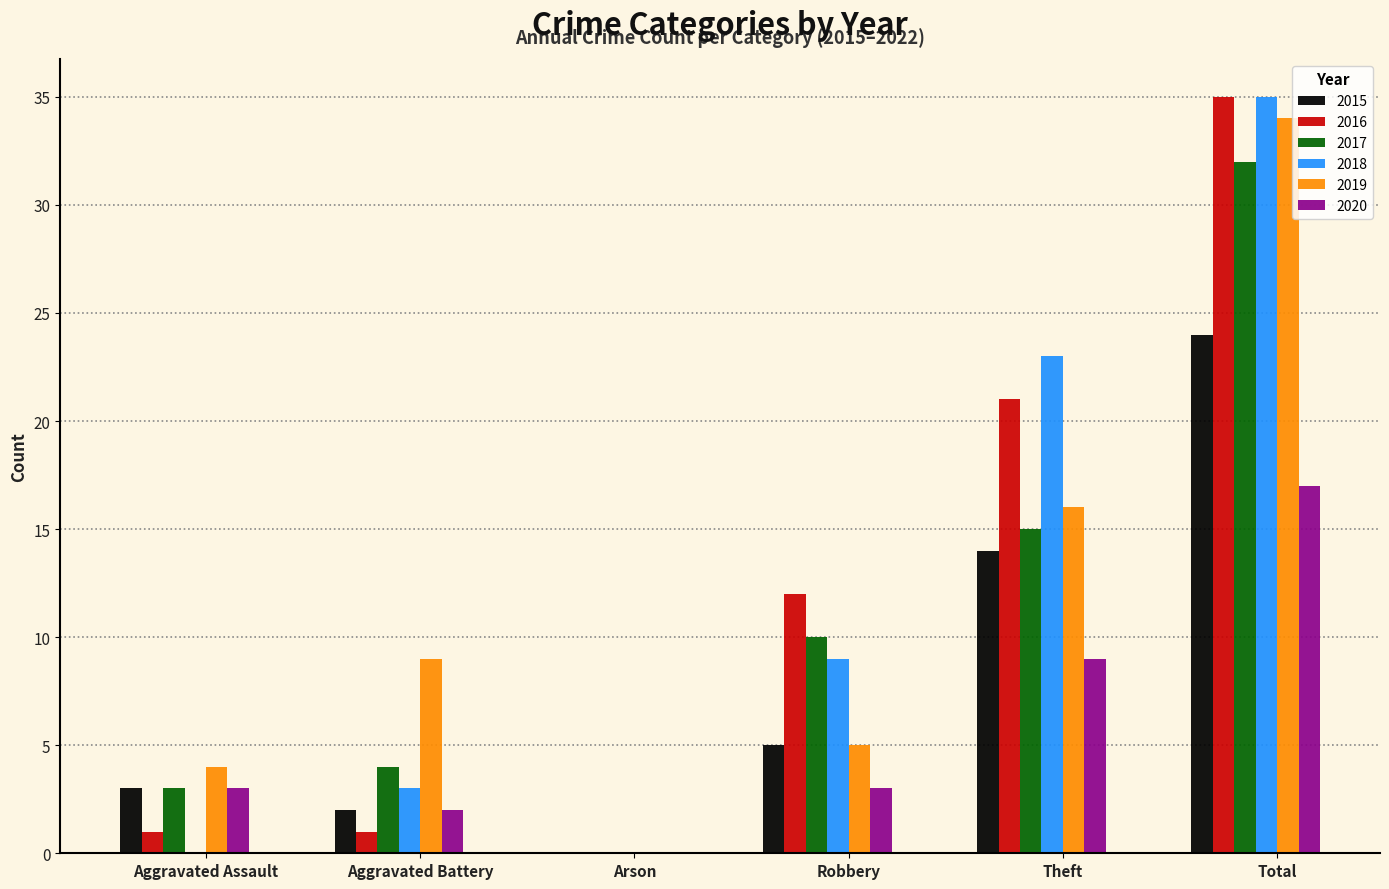

Is it true that 2019 equals 9 at Robbery?

False